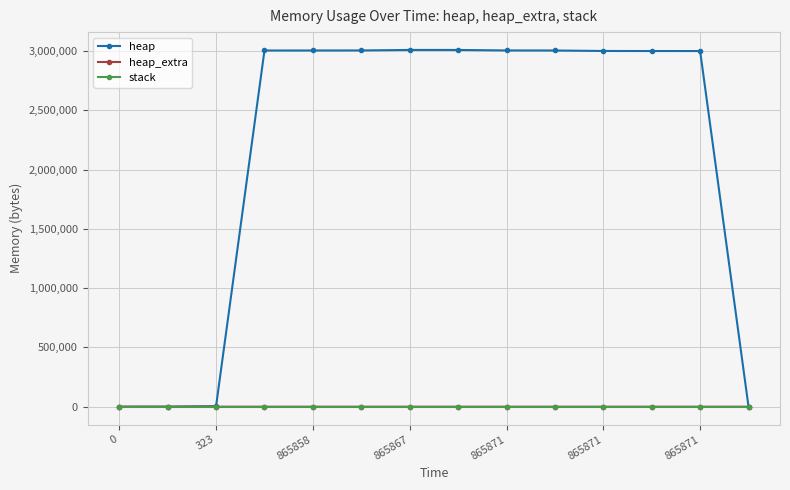

At how many categories does at least one series exceed 2110129?

10